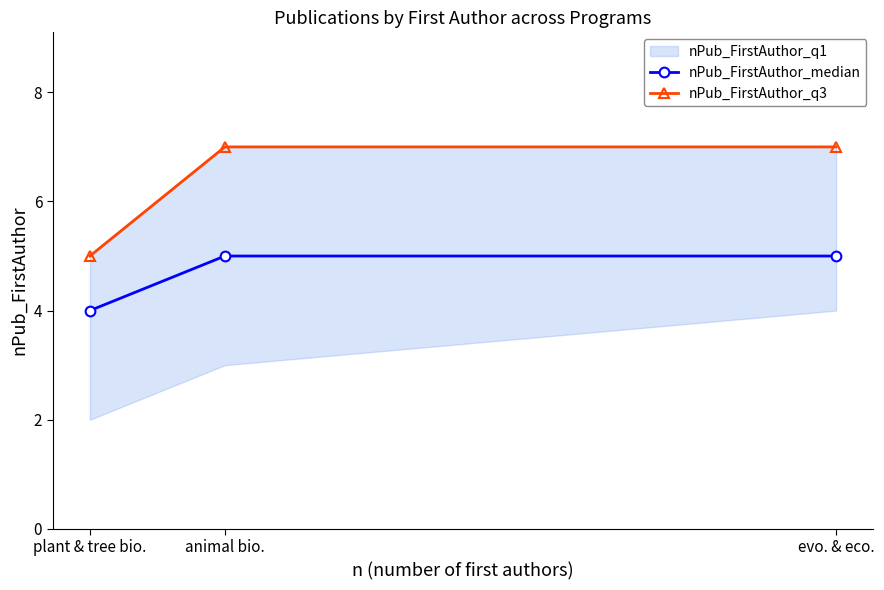

List the labels in order of nPub_FirstAuthor_median value, largest first.

animal bio., evo. & eco., plant & tree bio.